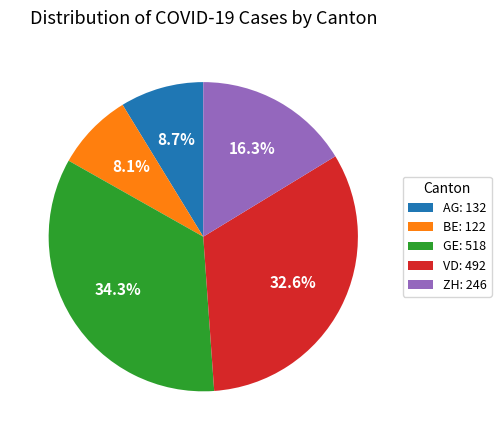

Is AG the majority of the pie?

No